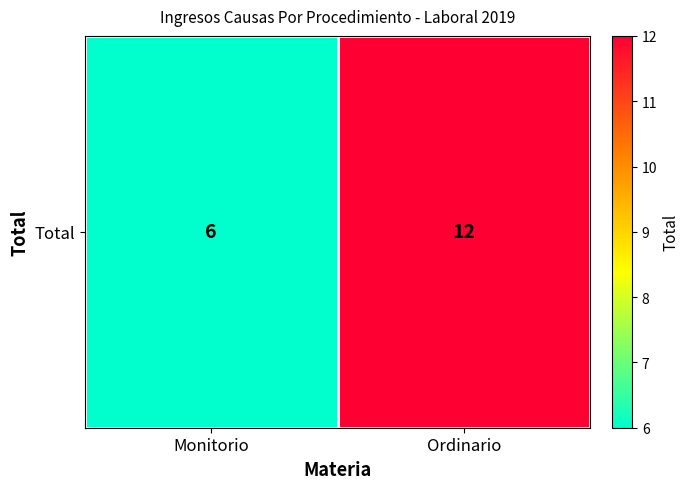

Rank the categories by value from highest to lowest.

Ordinario, Monitorio